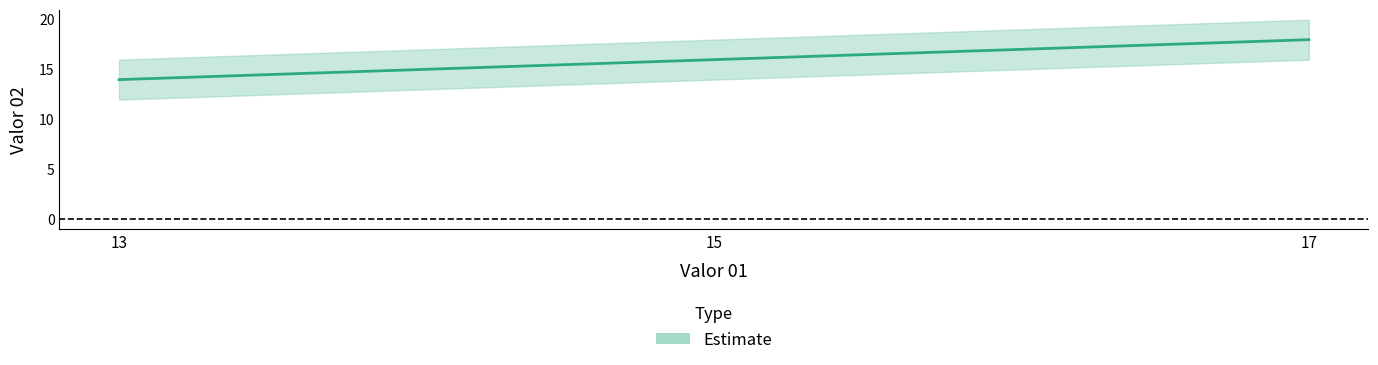

Between 15 and 13, which is larger?

15